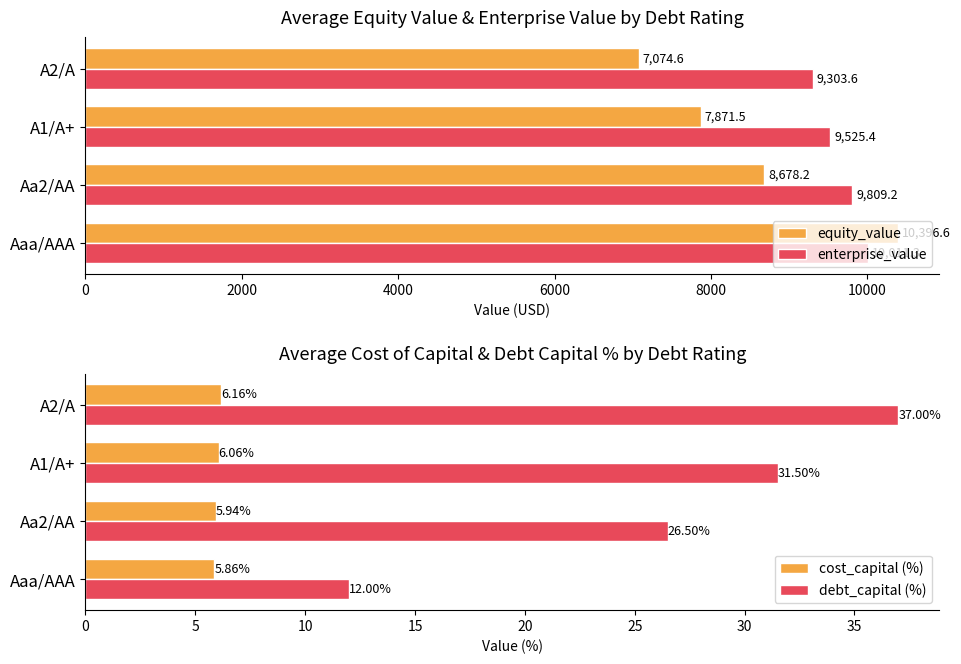

How many groups of bars are there?

4